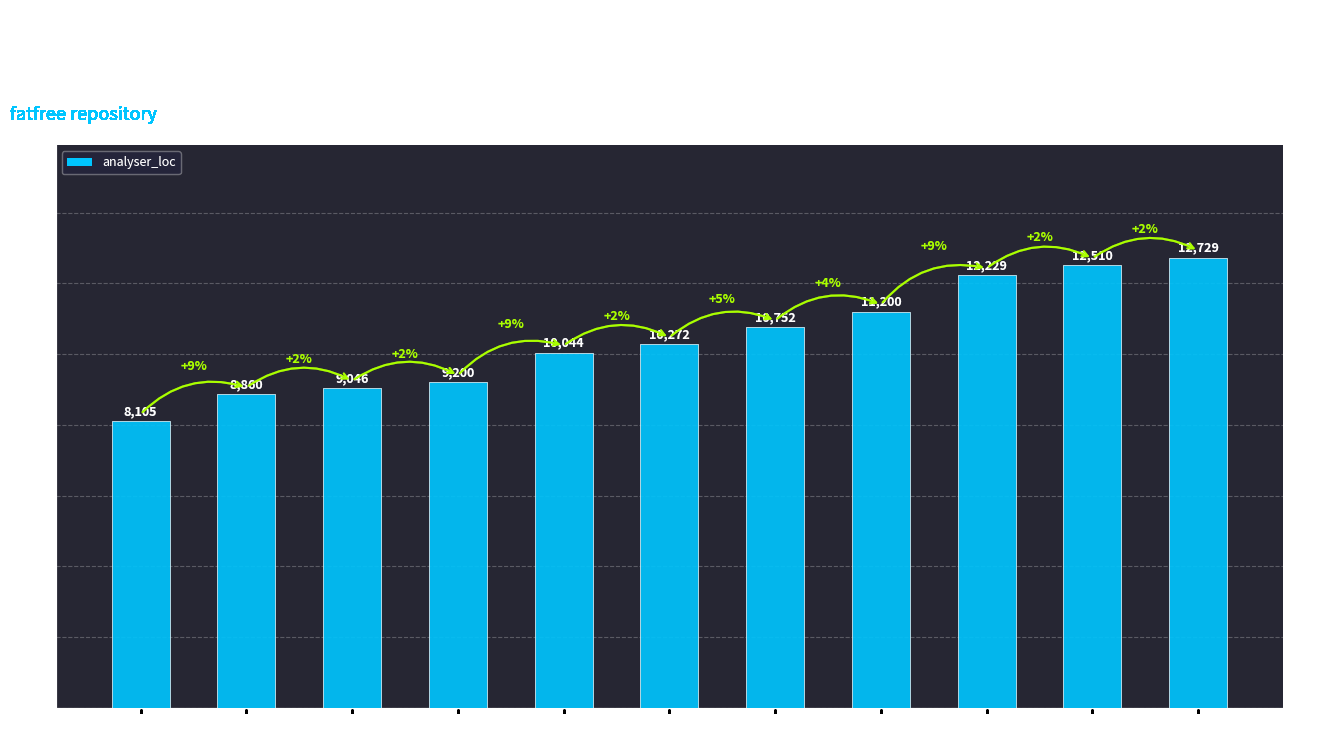

What is the difference between the maximum and minimum values?

4624